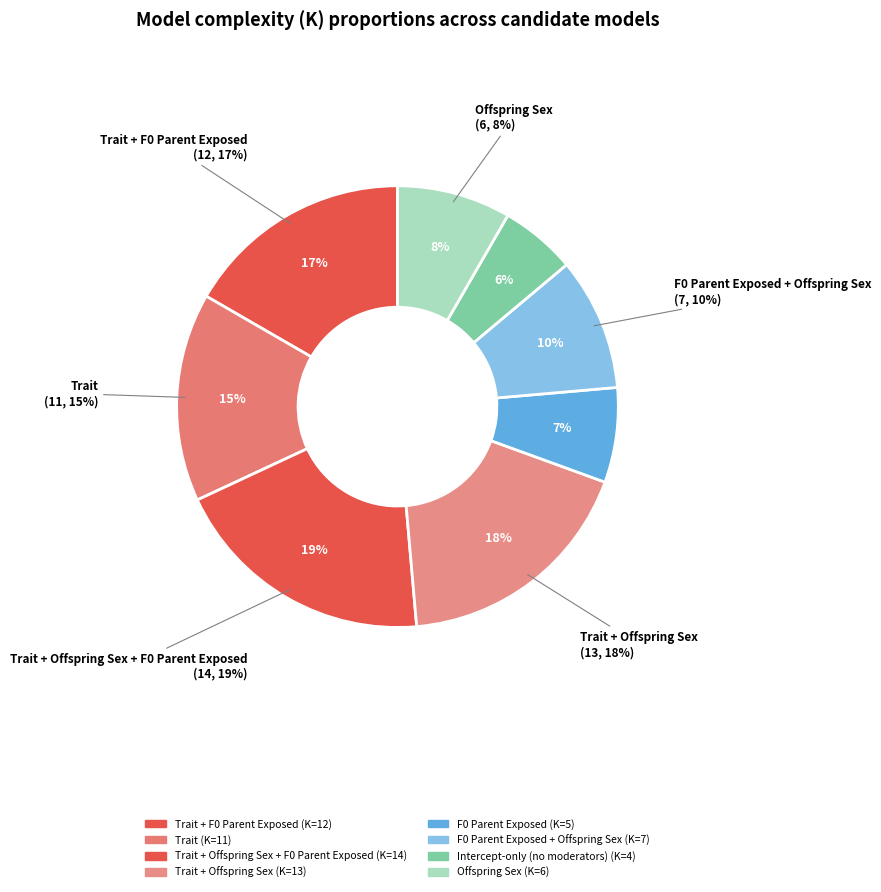

How many segments does this pie chart have?

8